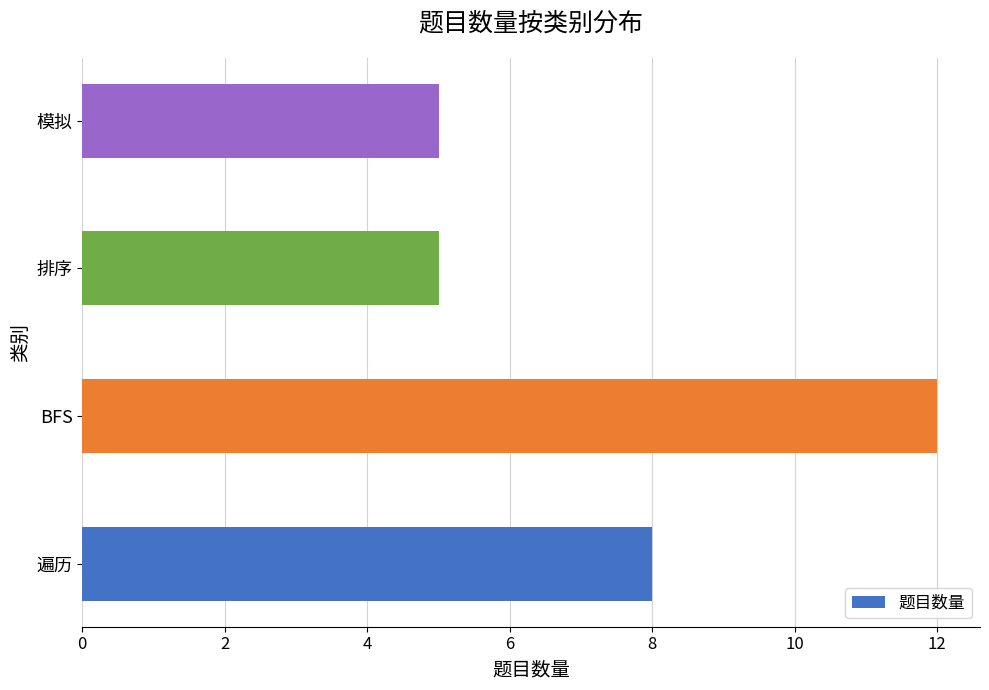

Count the values in the range 5 to 12.

4